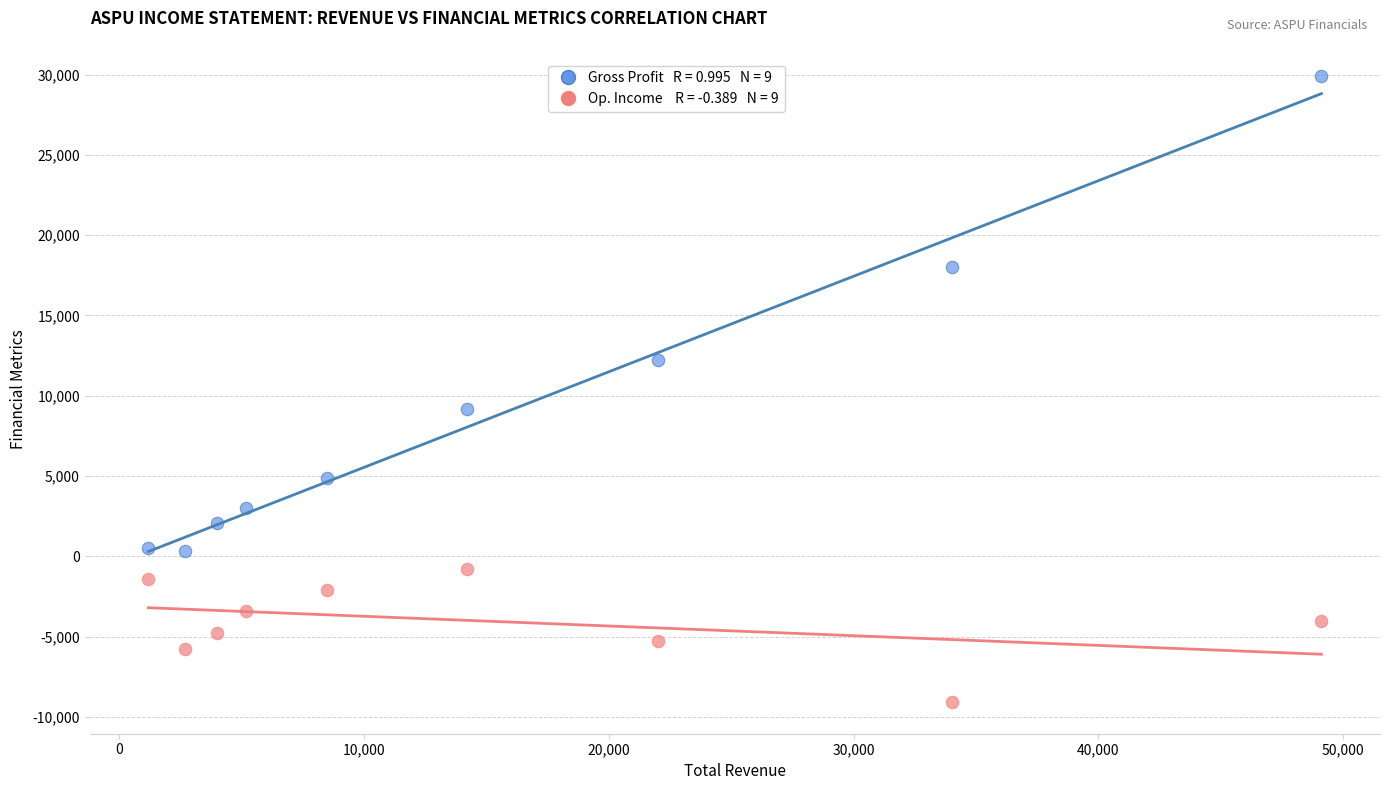

Across all data points, what is the range of X values (max minus min)?

47900